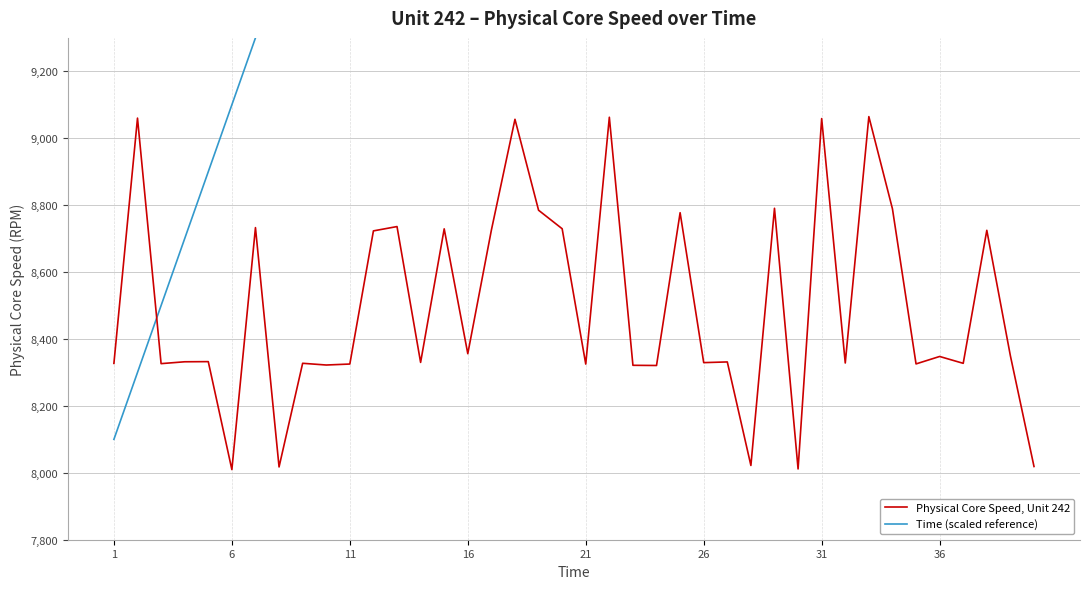

What is the average value of the Physical Core Speed, Unit 242 series?

8497.8